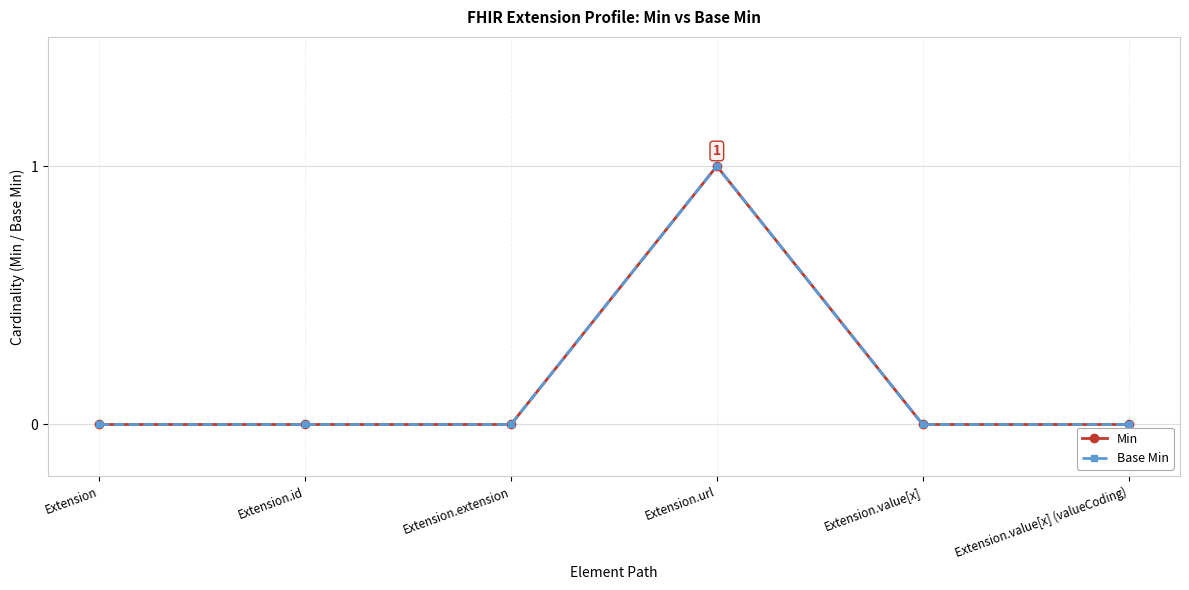

Is this an area chart (filled region under the line)?

No